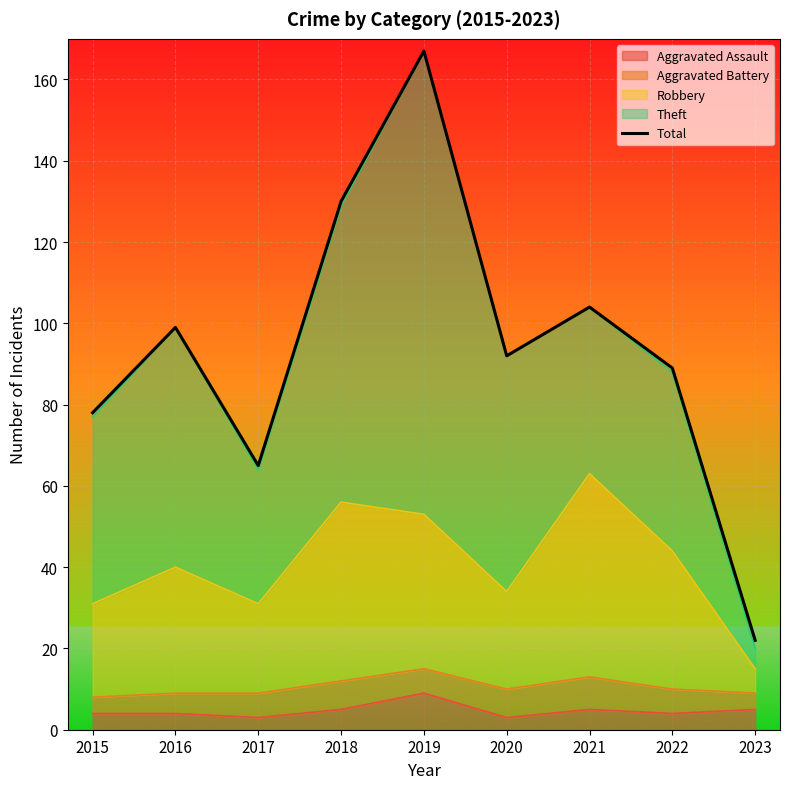

How many data points are above 92?

4